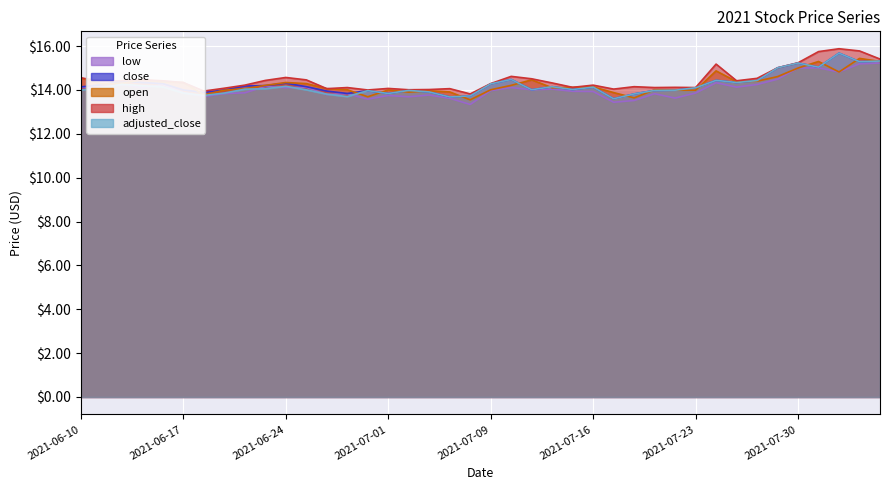

What is the label of the 9th point from the left?

2021-06-22